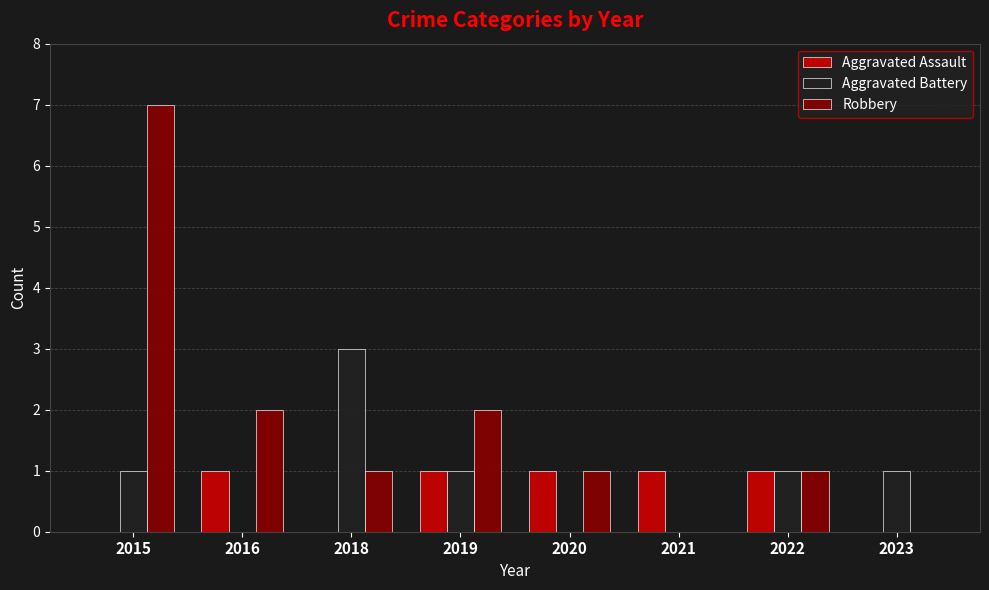

Reading left to right, extract all data points from this chart.

Aggravated Assault: 2015=0	2016=1	2018=0	2019=1	2020=1	2021=1	2022=1	2023=0
Aggravated Battery: 2015=1	2016=0	2018=3	2019=1	2020=0	2021=0	2022=1	2023=1
Robbery: 2015=7	2016=2	2018=1	2019=2	2020=1	2021=0	2022=1	2023=0